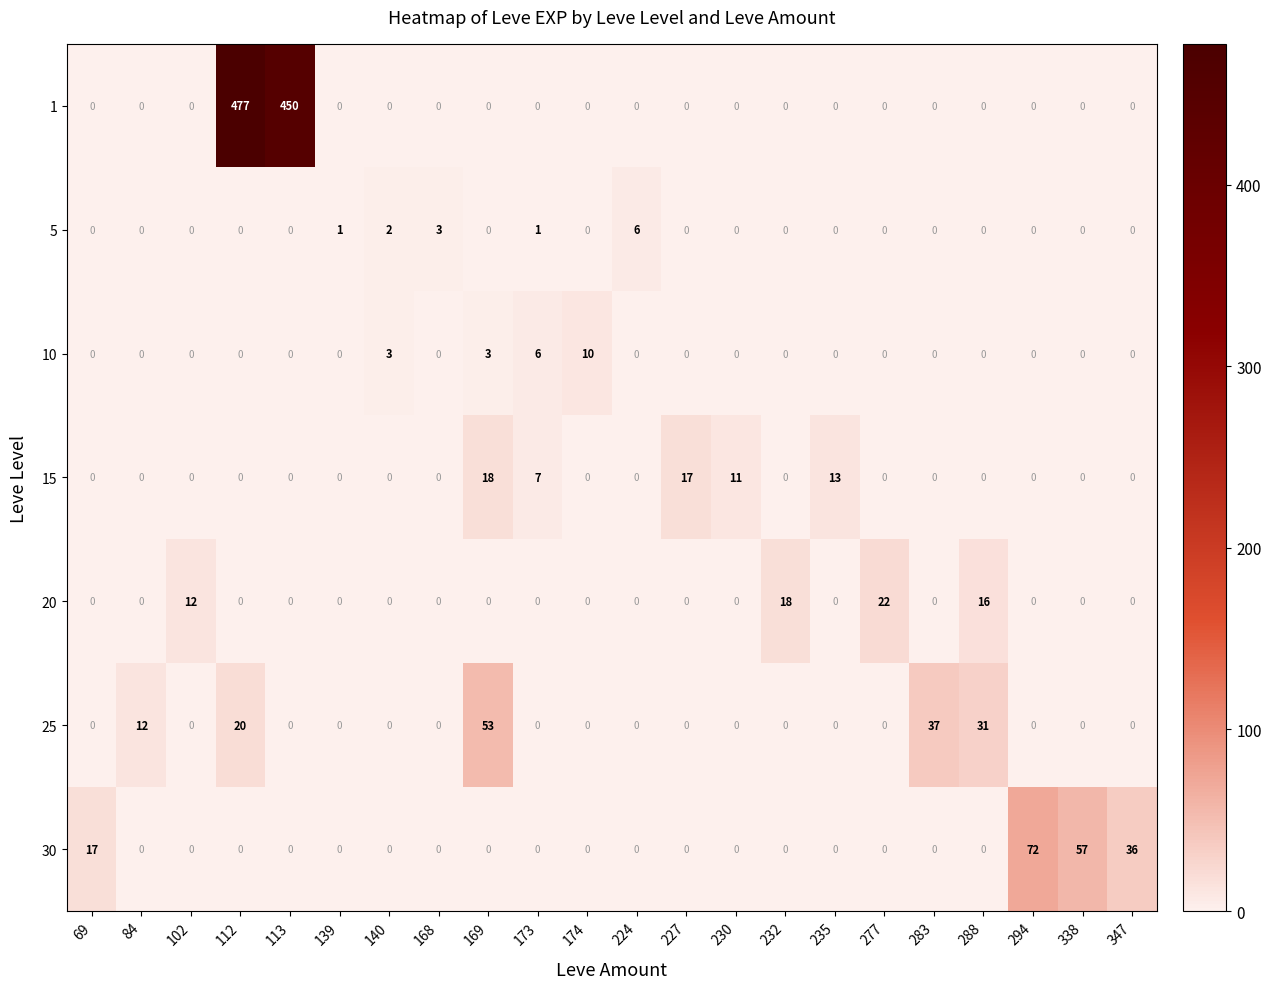

At how many categories does at least one series exceed 249?

2